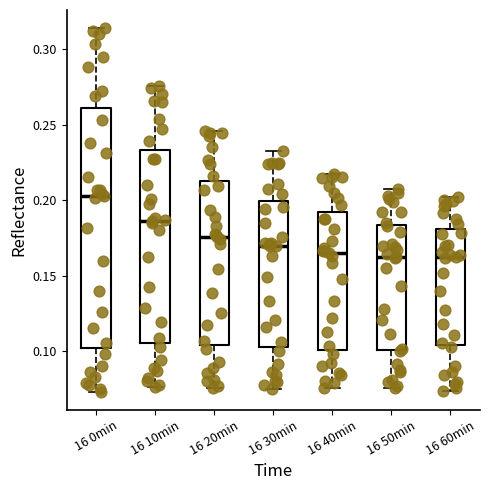

Which box is the tallest, from its lower edge to its upper edge?

16 0min